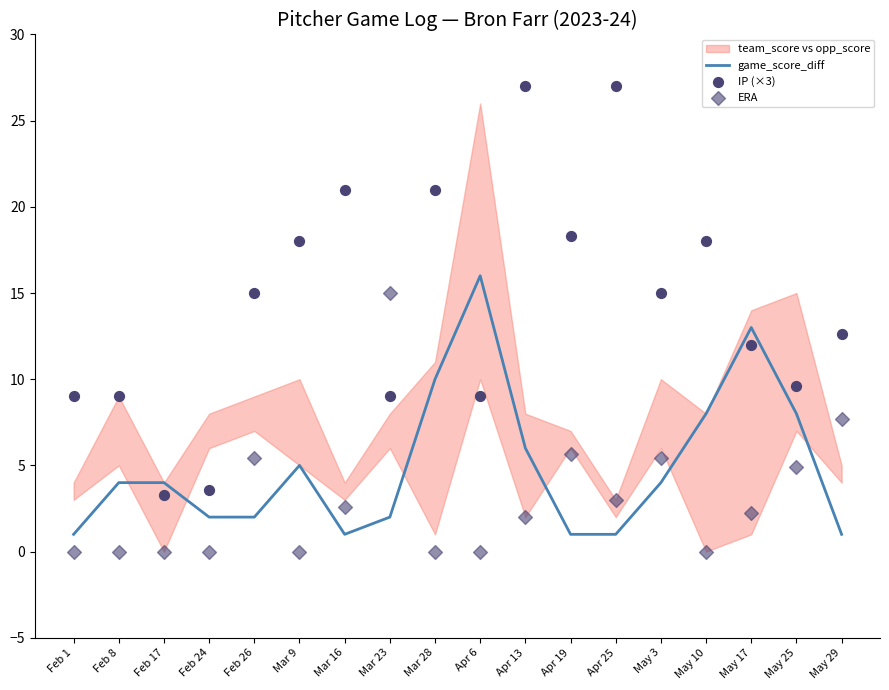

At which category is the sum across all series the highest?

Apr 13